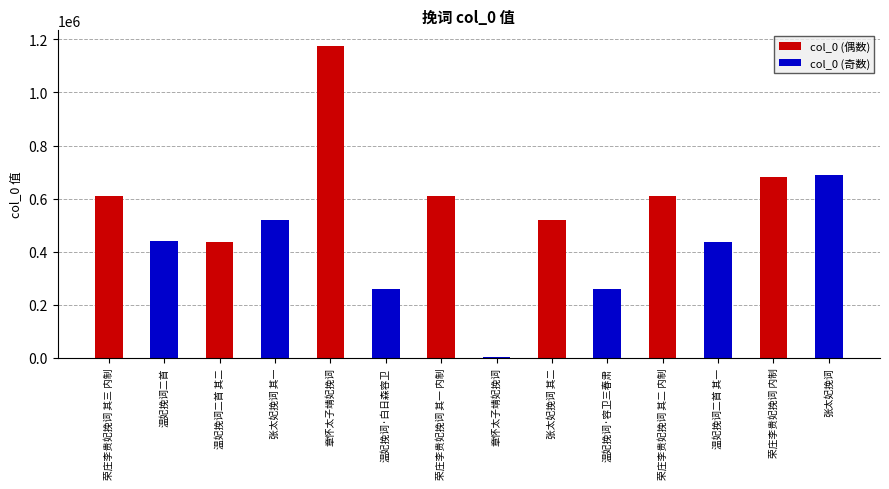

Approximately how many times larger is the value at 张太妃挽词 其二 compared to 张太妃挽词?

0.8